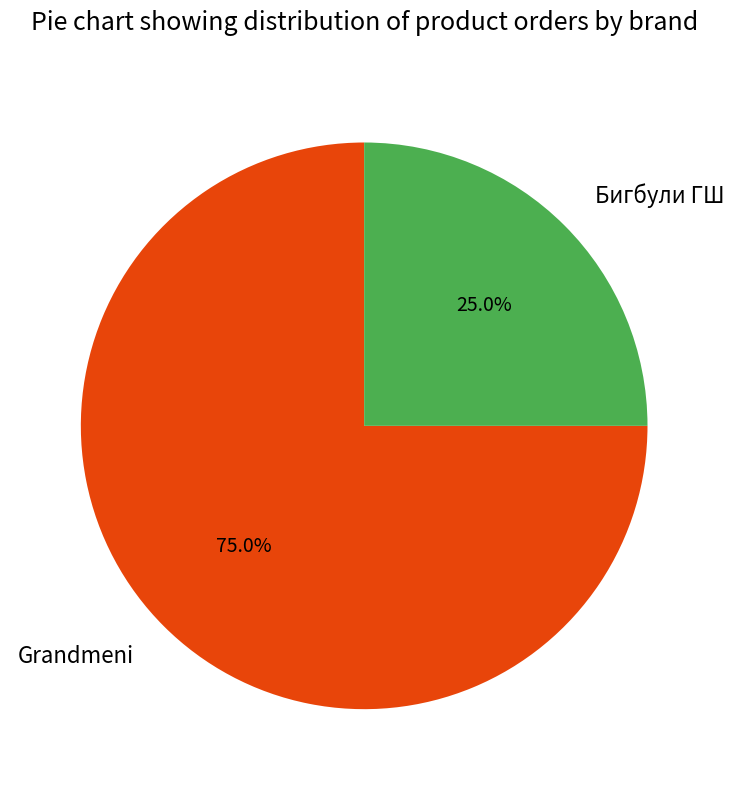

The Grandmeni slice represents 32% of the pie. True or false?

False